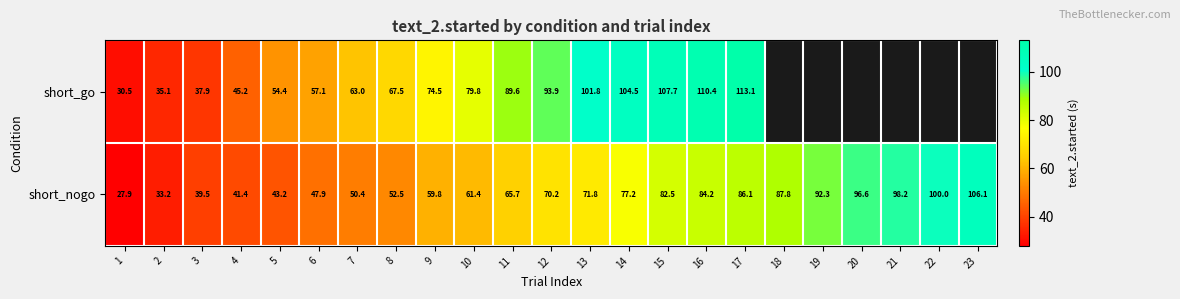

At which category is the sum across all series the highest?

17